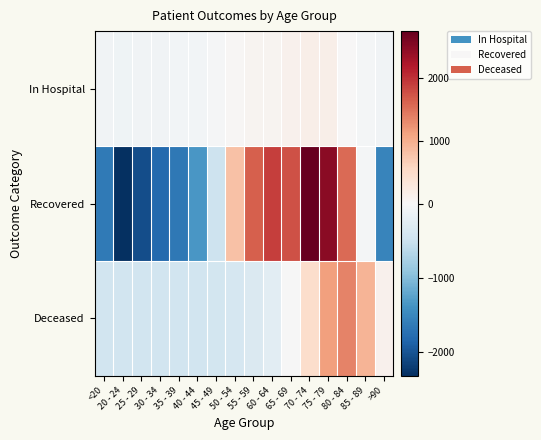

Reading left to right, what are all the values shown in this chart?

In Hospital: <20=-74.9	20 - 24=-98.9	25 - 29=-84.9	30 - 34=-89.9	35 - 39=-70.9	40 - 44=-60.9	45 - 49=-22.9	50 - 54=24.1	55 - 59=73.1	60 - 64=71.1	65 - 69=122.1	70 - 74=168.1	75 - 79=165.1	80 - 84=13.1	85 - 89=-53.9	>90=-79.9
Recovered: <20=-1629.7	20 - 24=-2316.7	25 - 29=-2054.7	30 - 34=-1799.7	35 - 39=-1660.7	40 - 44=-1343.7	45 - 49=-471.7	50 - 54=795.3	55 - 59=1632.3	60 - 64=1908.3	65 - 69=1748.3	70 - 74=2746.3	75 - 79=2471.3	80 - 84=1558.3	85 - 89=-46.7	>90=-1536.7
Deceased: <20=-441.5	20 - 24=-445.5	25 - 29=-444.5	30 - 34=-437.5	35 - 39=-437.5	40 - 44=-436.5	45 - 49=-423.5	50 - 54=-381.5	55 - 59=-337.5	60 - 64=-237.5	65 - 69=-9.5	70 - 74=480.5	75 - 79=1117.5	80 - 84=1371.5	85 - 89=938.5	>90=124.5